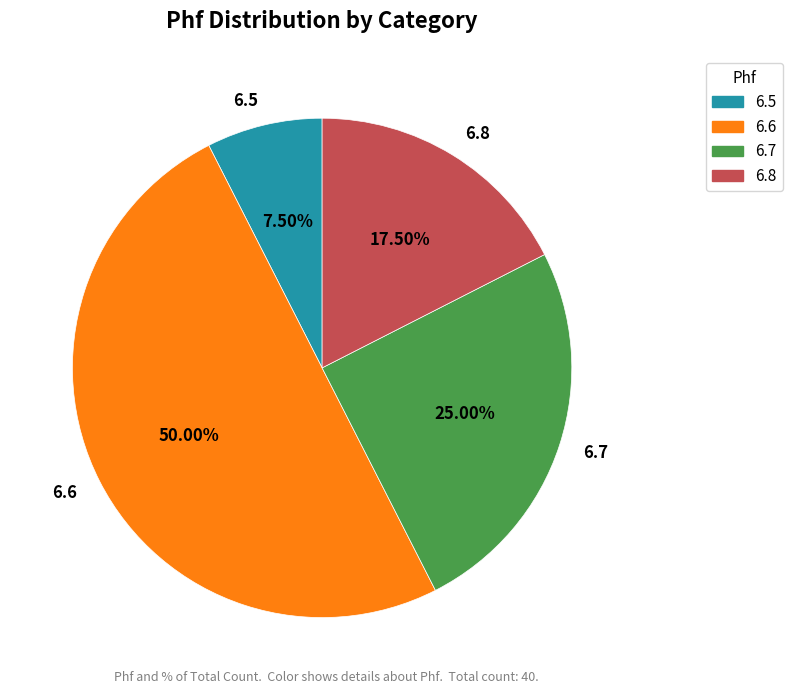

Which has a higher value, 6.8 or 6.7?

6.7